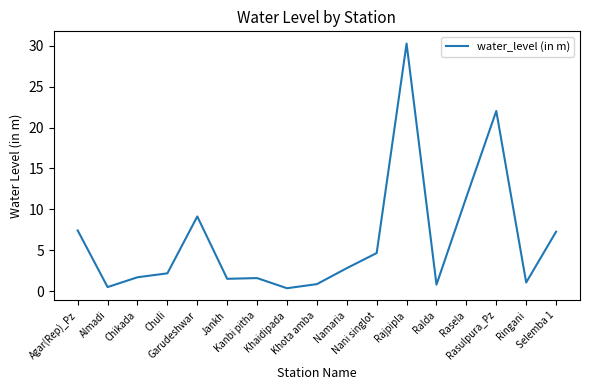

What is the difference between the maximum and minimum values?

29.9